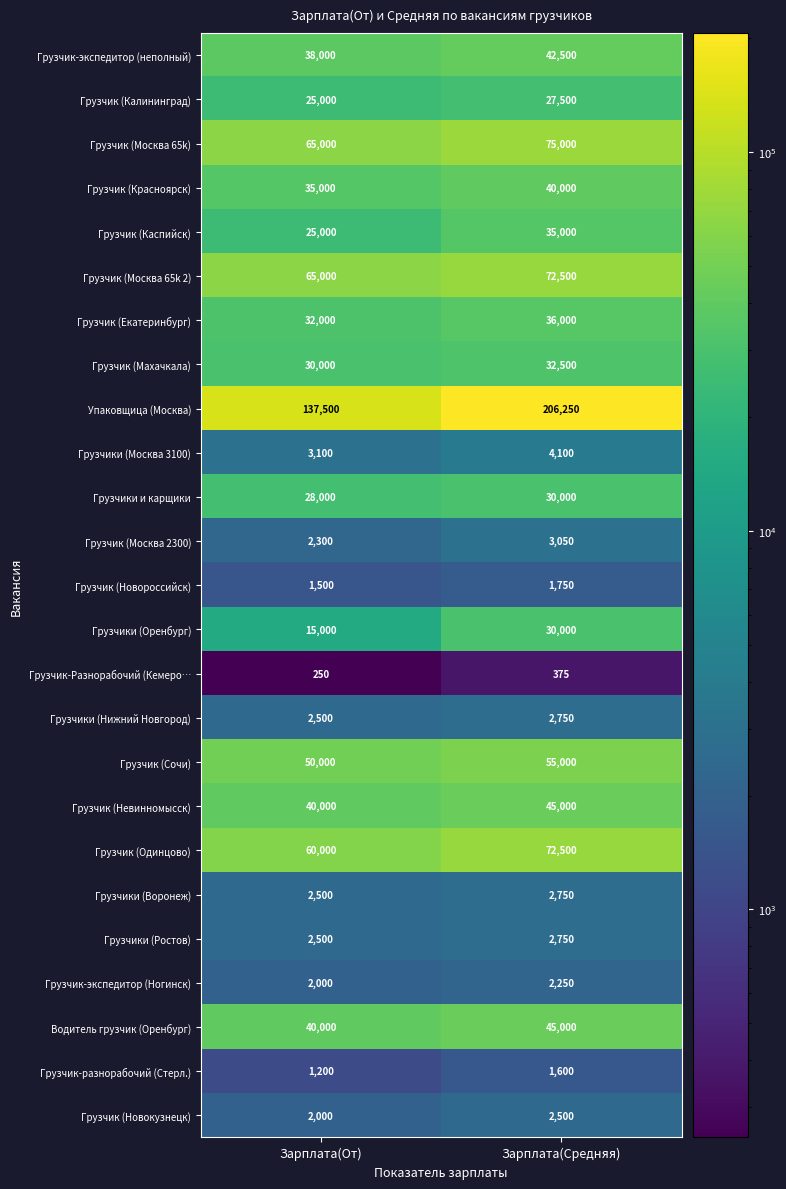

Which label corresponds to the largest value in the chart?

Зарплата(Средняя)